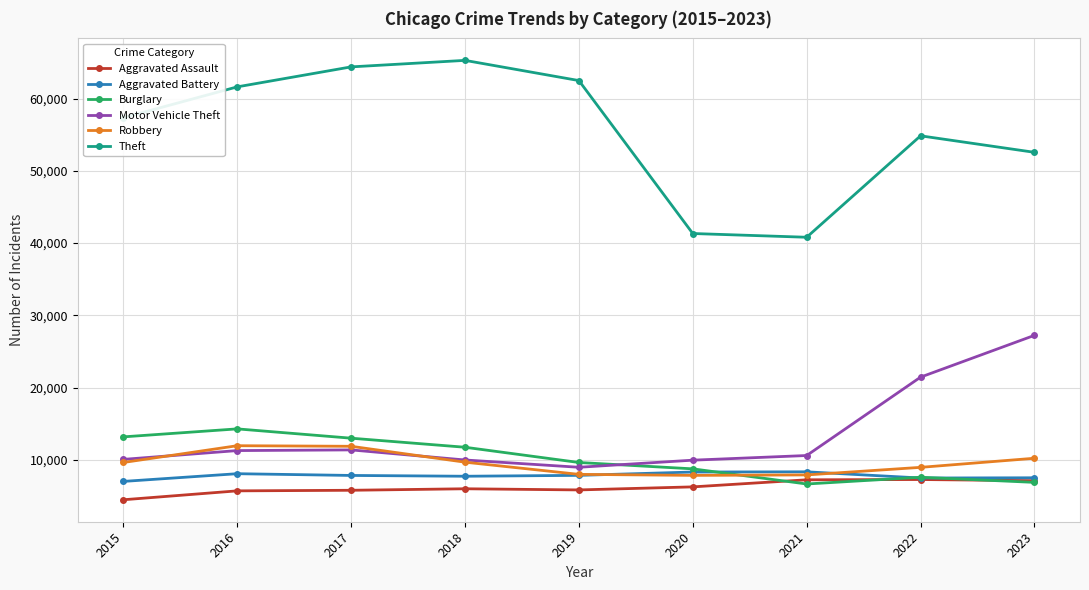

How many interior local valleys does the Motor Vehicle Theft series have?

1